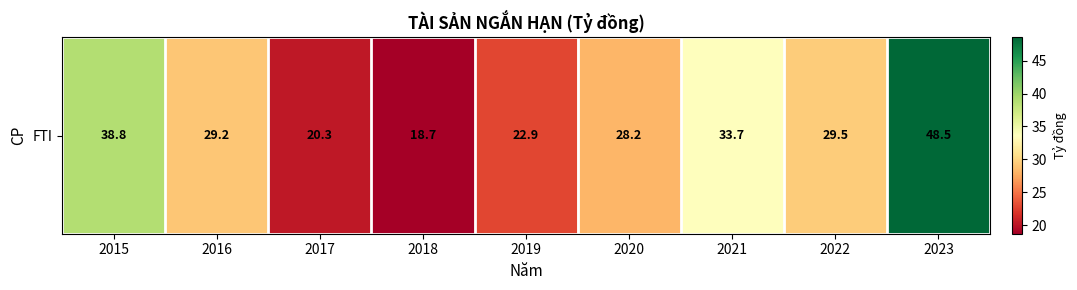

How many data points does each series have?

9